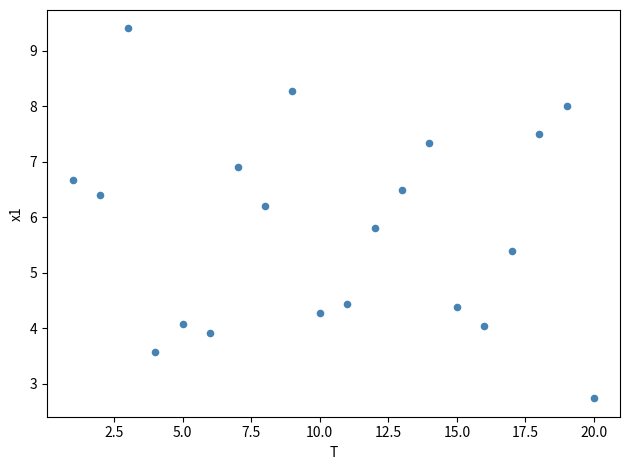

What is the range of X values (max minus min)?

19.0